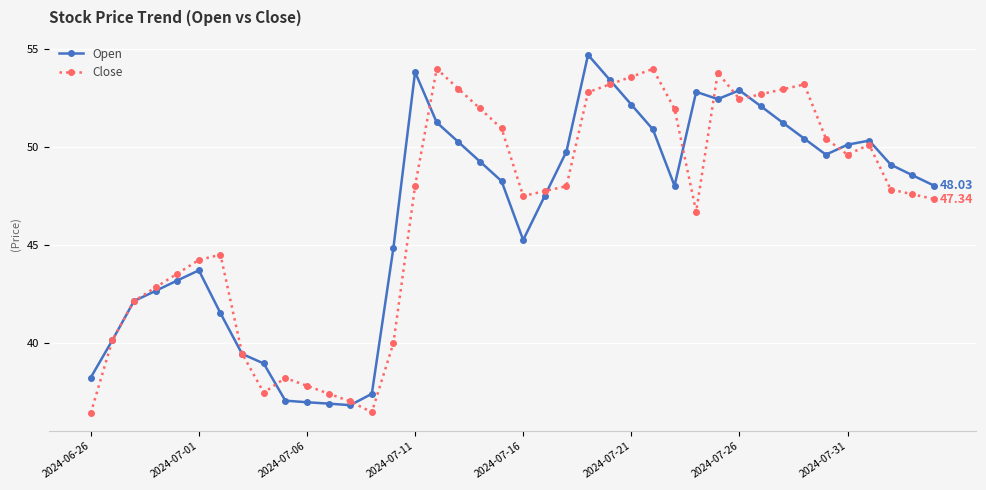

True or false: Close has more than 0 points higher than both neighbors.

True